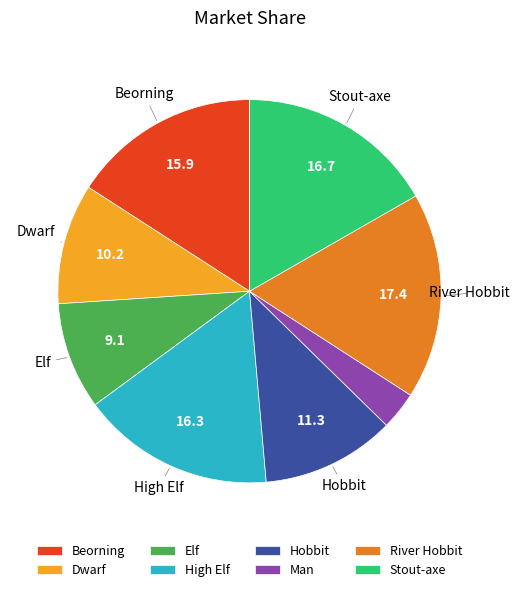

True or false: Elf accounts for 9% of the total.

True